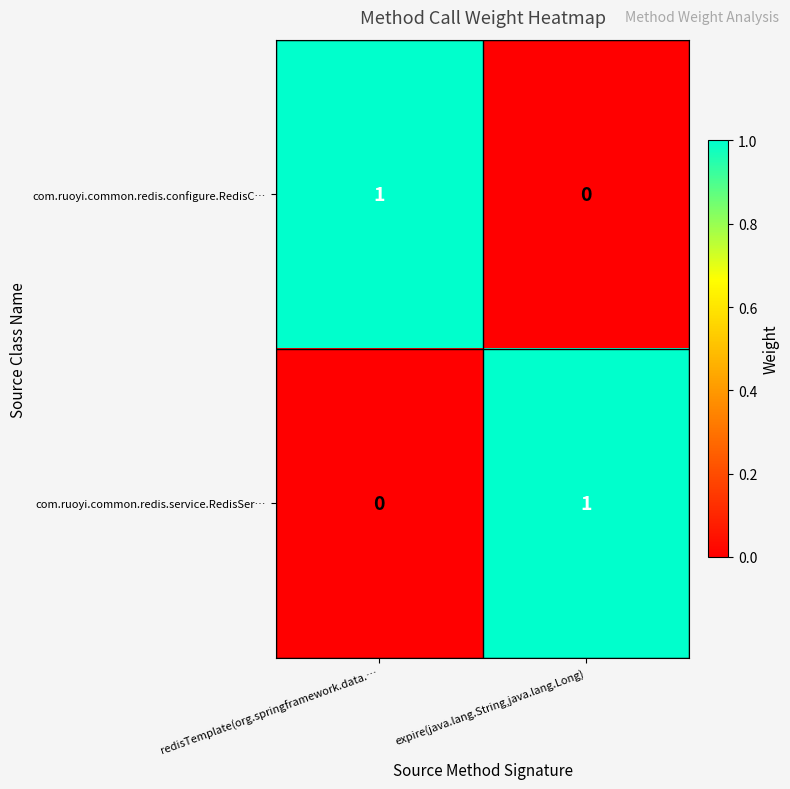

The value of com.ruoyi.common.redis.service.RedisSer… at expire(java.lang.String,java.lang.Long) is 1. True or false?

True